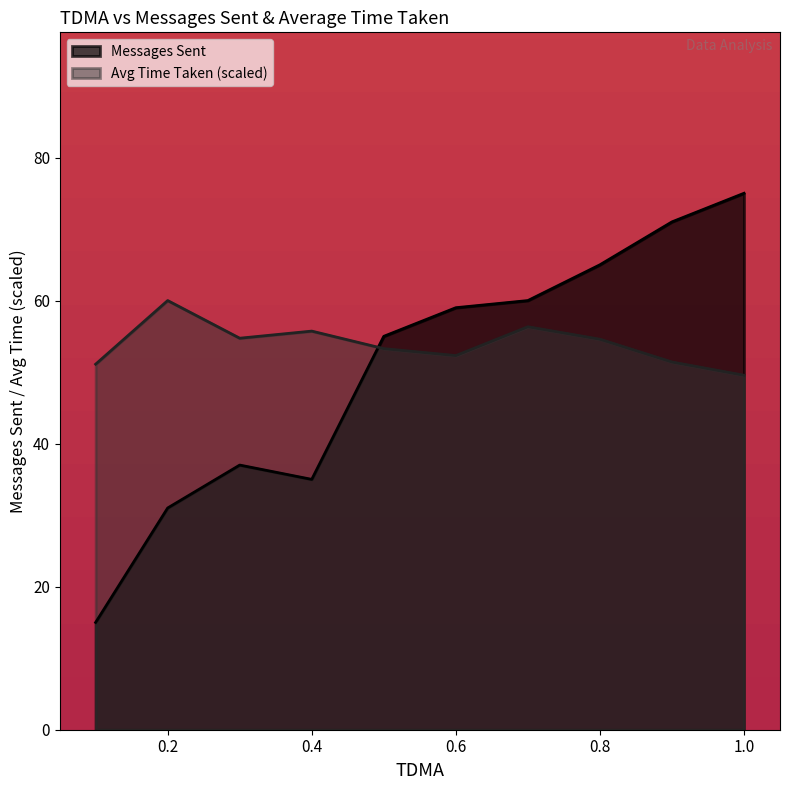

What is the spread (max minus min) of values at 0.7?

3.7